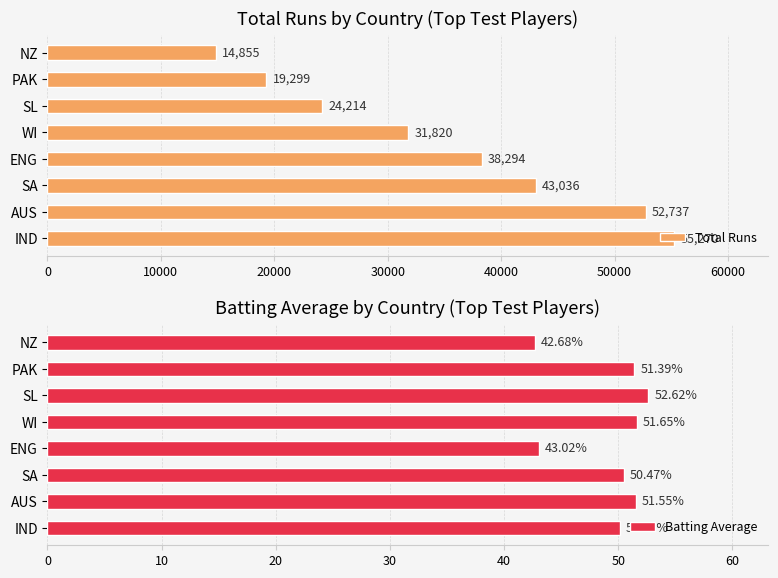

What is the value of the Total Runs bar at the 5th from the left?

31820.0